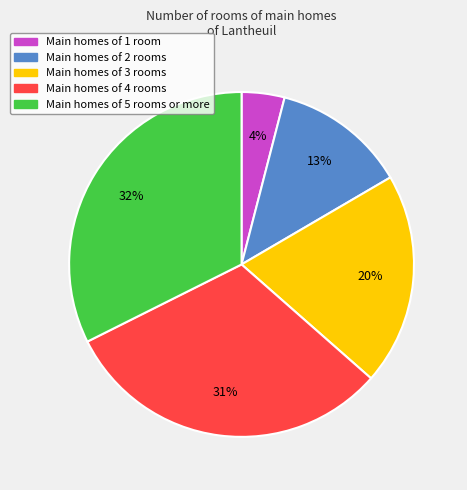

To the nearest percent, what is the difference between the largest and smallest slice percentages?

28%